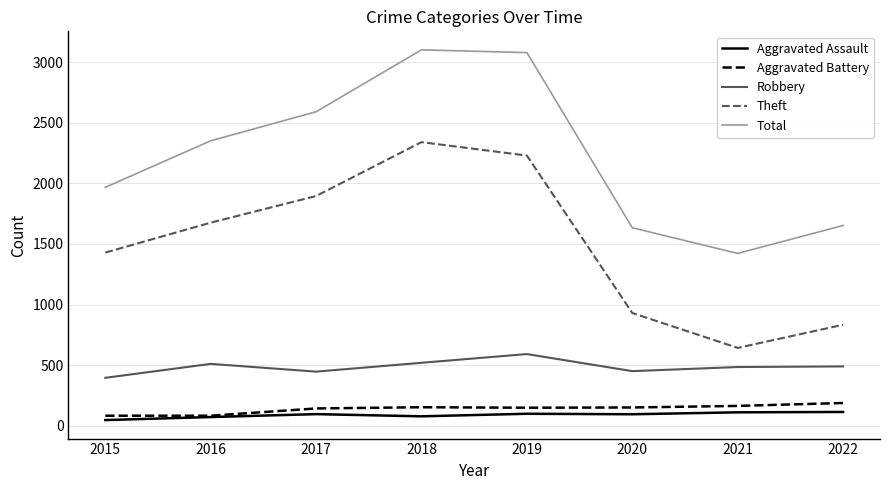

At which label is Theft closest to 1491?

2015